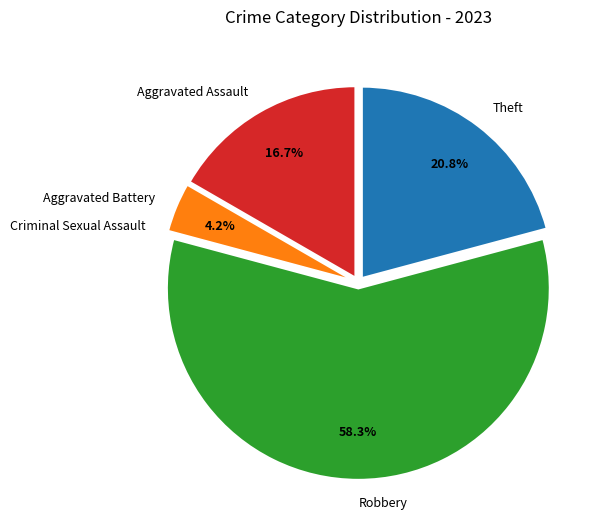

The Aggravated Battery slice represents 4% of the pie. True or false?

True